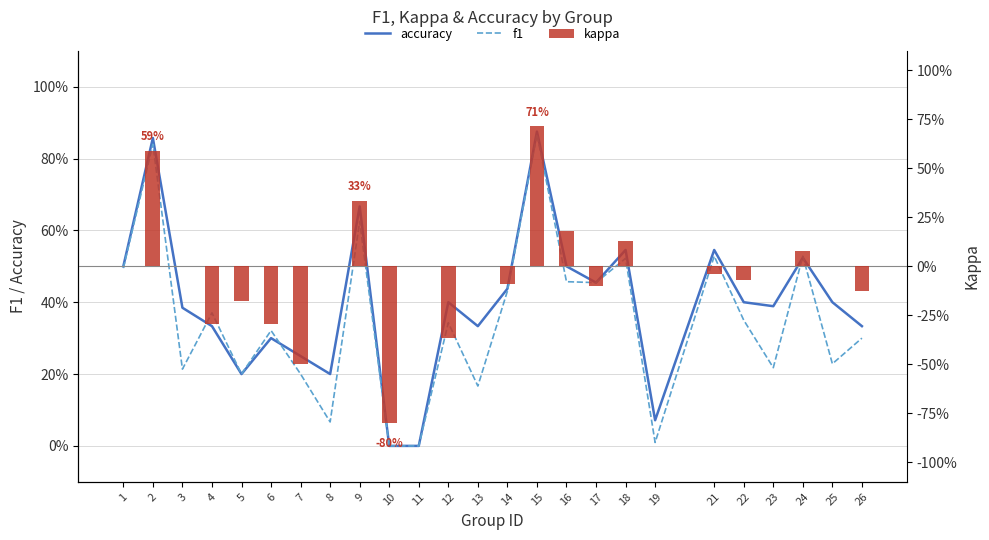

What are all the series names shown in the legend?

accuracy, f1, kappa